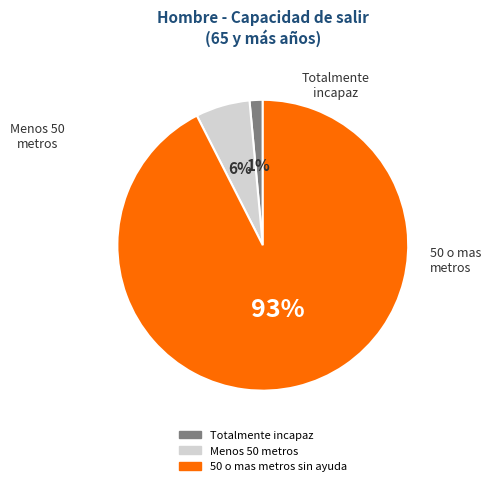

Combined, do Totalmente incapaz and 50 o mas metros sin ayuda account for over 50%?

Yes